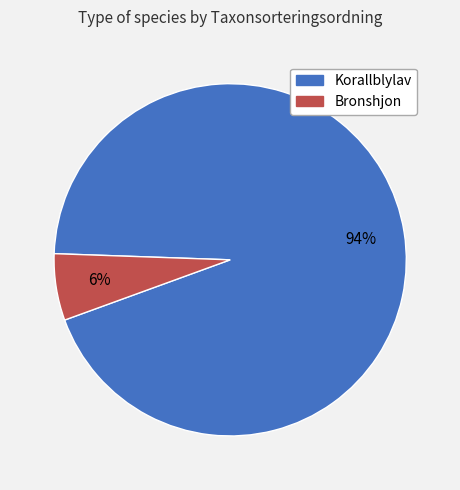

To the nearest percent, what is the average slice percentage?

50%